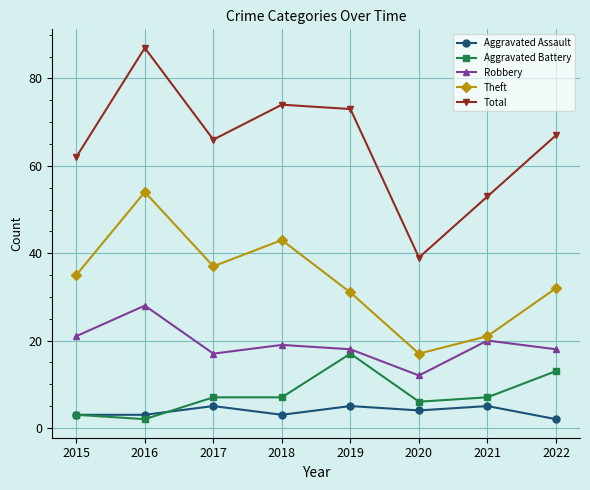

Rank the series by their maximum value, from lowest to highest.

Aggravated Assault, Aggravated Battery, Robbery, Theft, Total